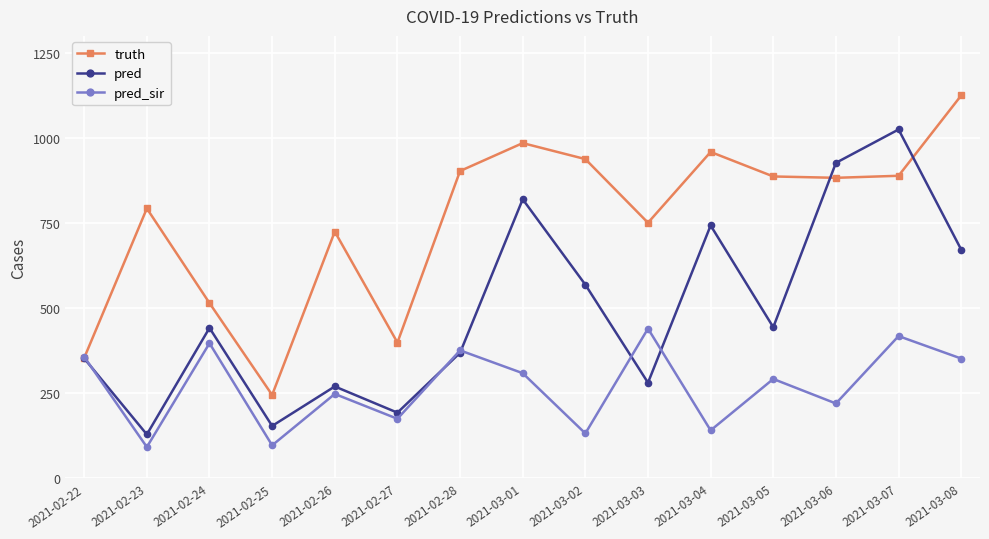

What are all the series names shown in the legend?

truth, pred, pred_sir